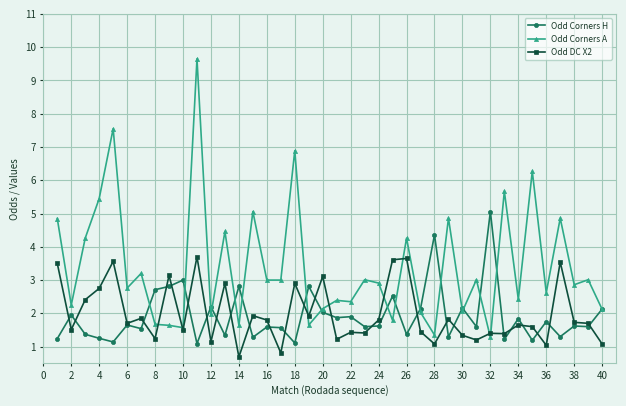

True or false: Odd DC X2 has more than 1 points higher than both neighbors.

True